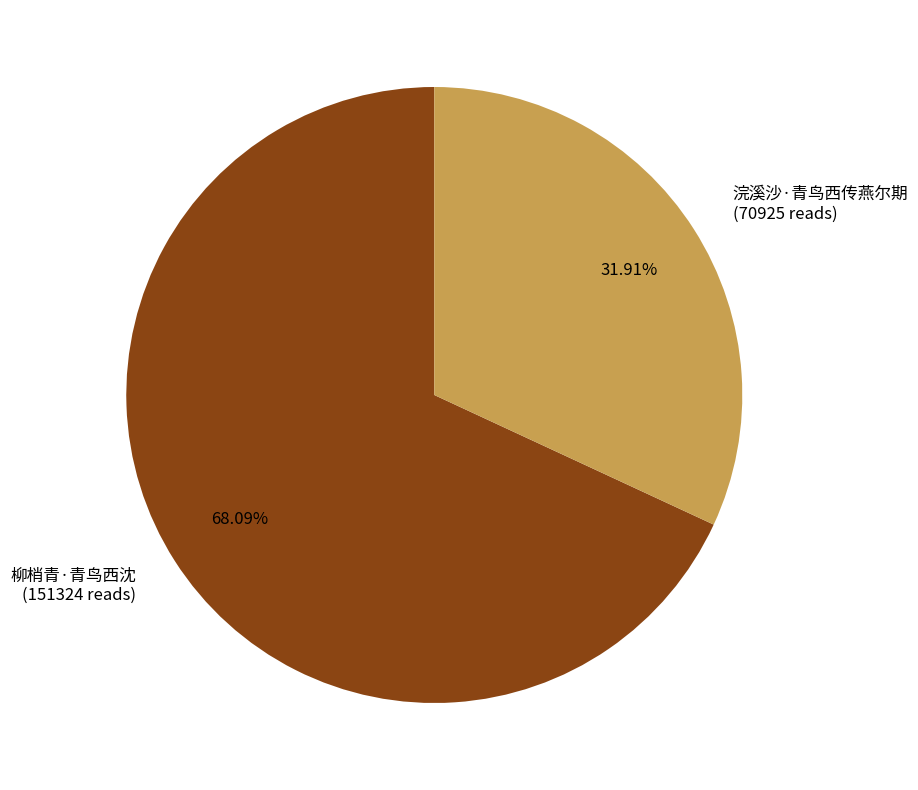

Is there a majority slice in this chart?

Yes